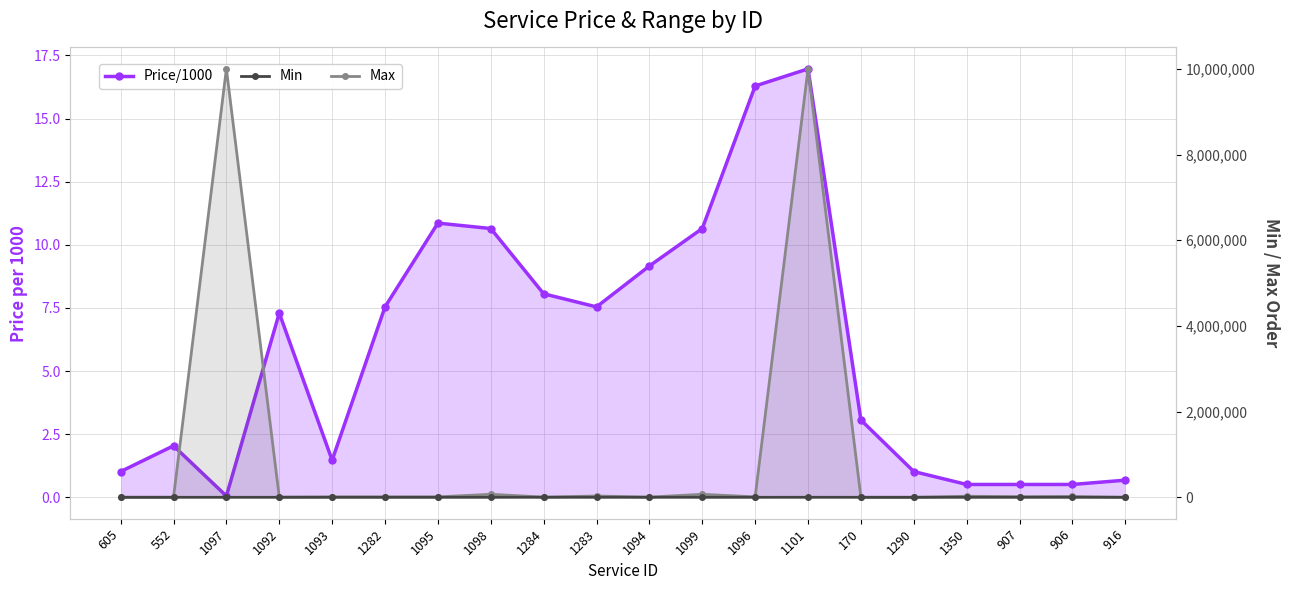

Which category has the highest value in the Max series?

1097